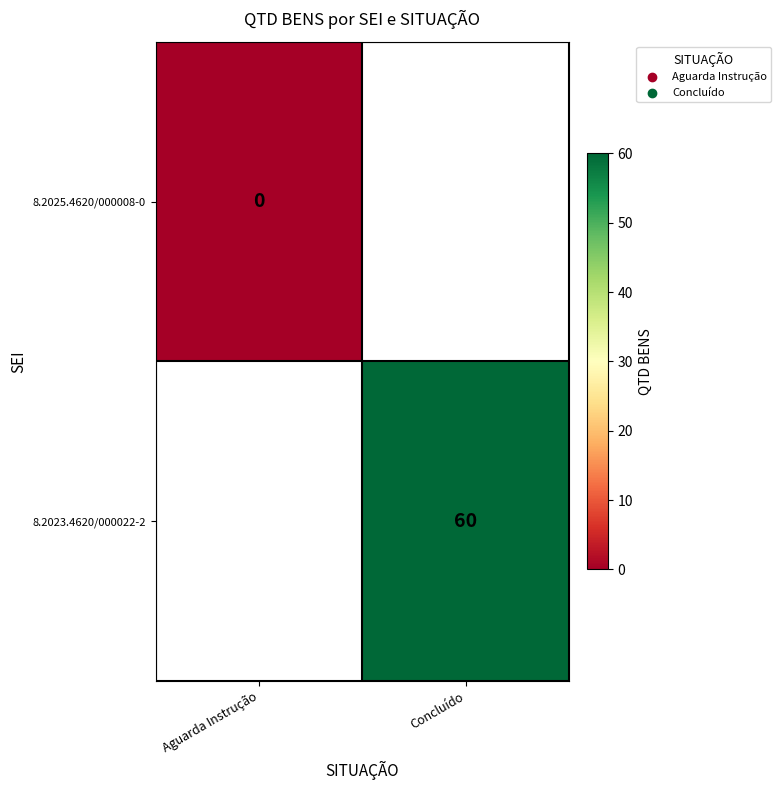

The value of 8.2023.4620/000022-2 at Concluído is 91. True or false?

False